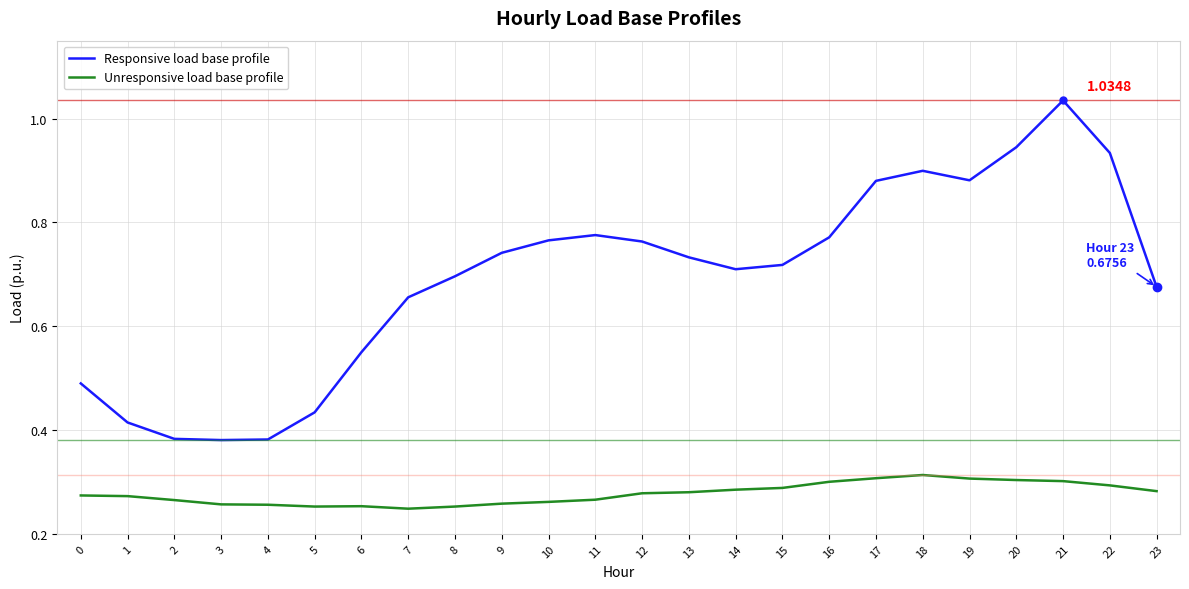

How many distinct data groups are displayed?

2